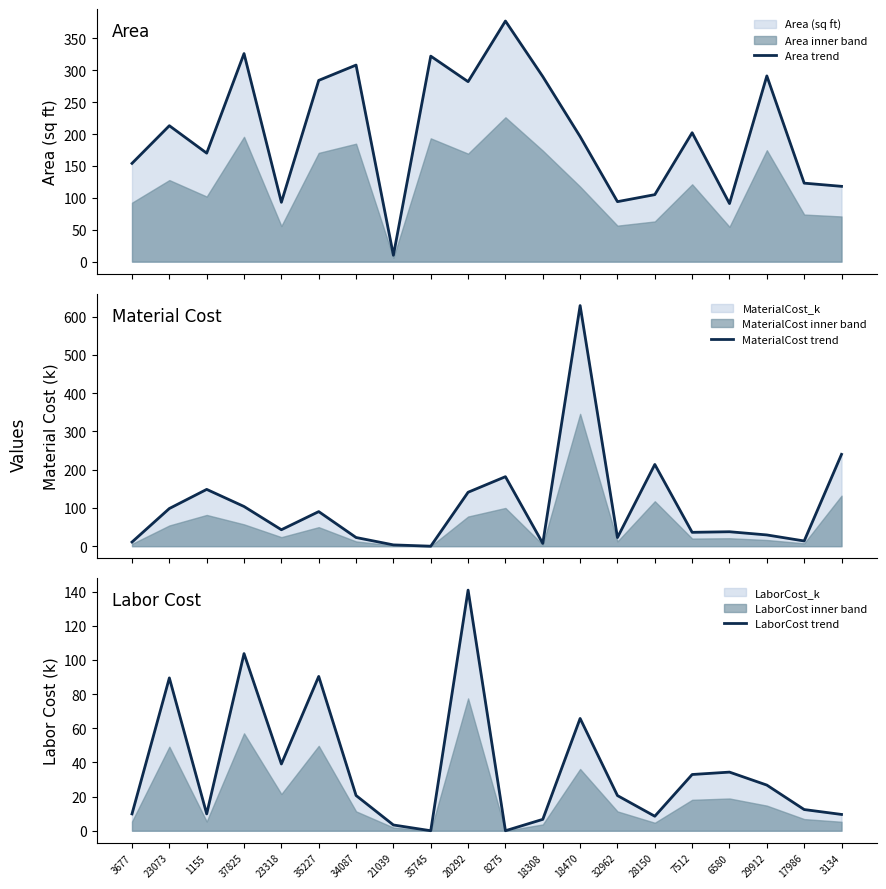

Reading left to right, list all the values displayed in this chart.

Area trend: 3677=154.0	23073=213.0	1155=170.0	37825=326.0	23318=93.0	35227=284.0	34087=308.0	21039=10.0	35745=322.0	20292=282.0	8275=377.0	18308=290.0	18470=196.0	32962=94.0	28150=105.0	7512=202.0	6580=91.0	29912=291.0	17986=123.0	3134=118.0
MaterialCost trend: 3677=10.8	23073=98.5	1155=148.4	37825=103.7	23318=43.0	35227=90.4	34087=22.7	21039=3.4	35745=0.0	20292=140.9	8275=181.6	18308=7.3	18470=628.7	32962=22.6	28150=213.5	7512=36.2	6580=37.8	29912=29.4	17986=13.7	3134=240.0
LaborCost trend: 3677=9.9	23073=89.5	1155=9.9	37825=103.7	23318=39.1	35227=90.4	34087=20.6	21039=3.4	35745=0.0	20292=140.9	8275=0.0	18308=6.7	18470=65.8	32962=20.6	28150=8.5	7512=32.9	6580=34.3	29912=26.7	17986=12.4	3134=9.5